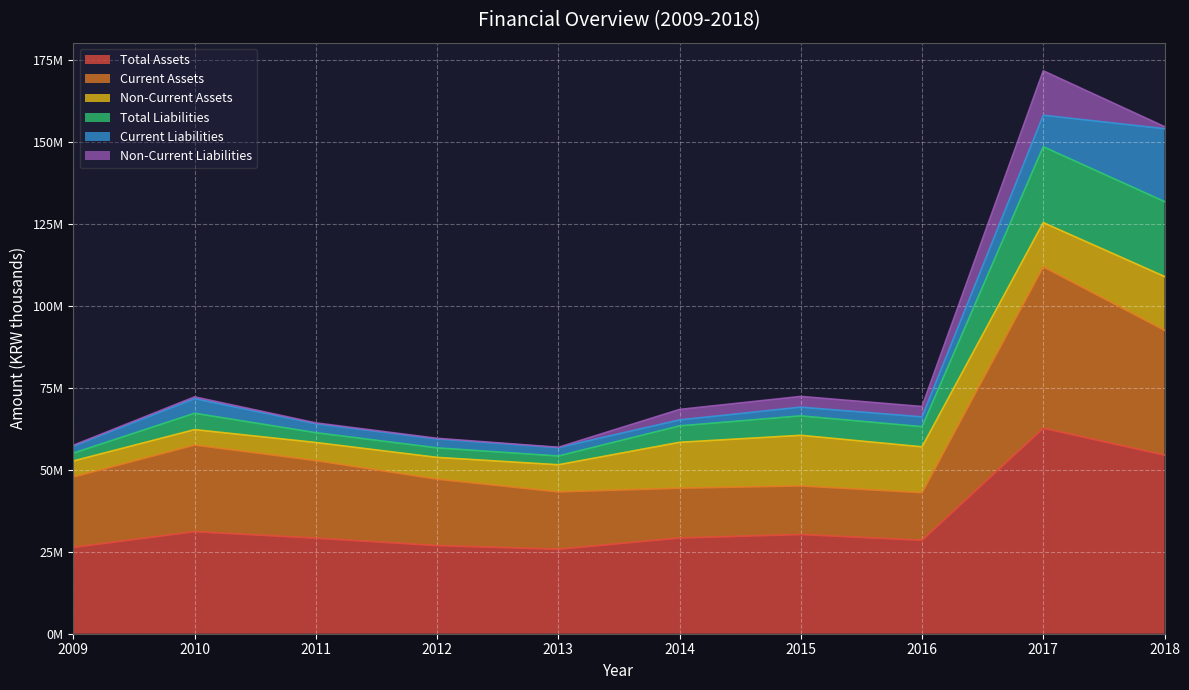

Where does the Current Assets series first go above 47808969?

2010